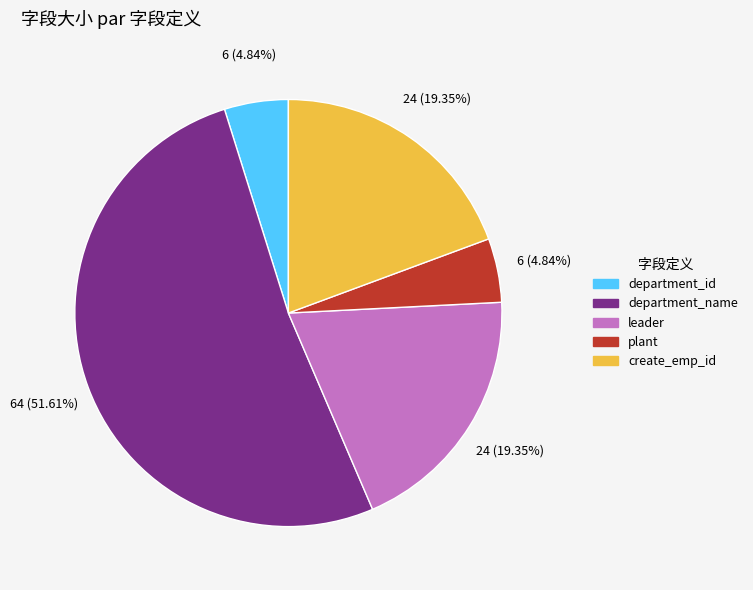

Approximately how many times larger is the value at create_emp_id compared to plant?

4.0